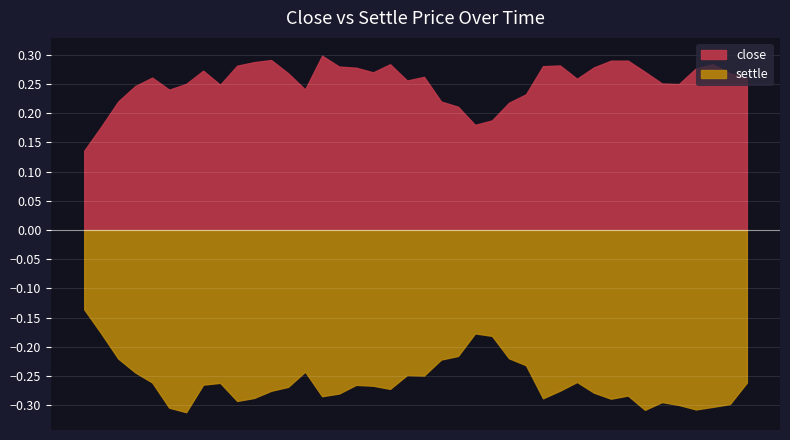

In settle, how many points are higher than both neighbors (excluding endpoints)?

9